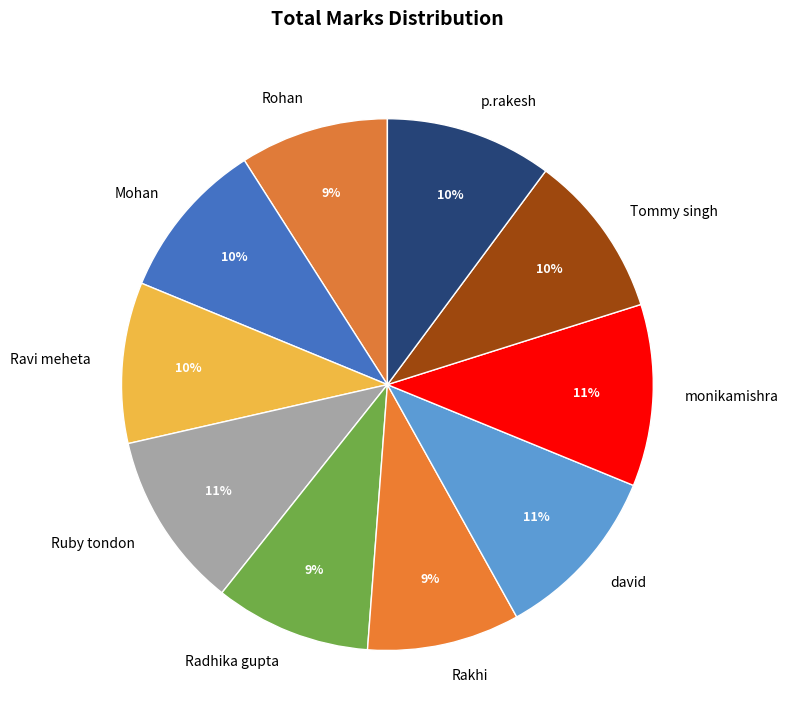

Is it true that Mohan is 10% of the pie?

True